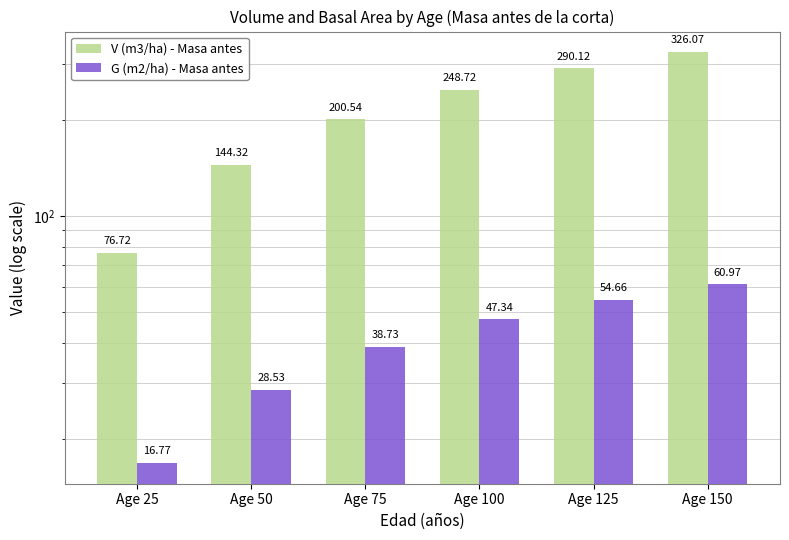

At Age 75, list the series in order from largest to smallest.

V (m3/ha) - Masa antes, G (m2/ha) - Masa antes